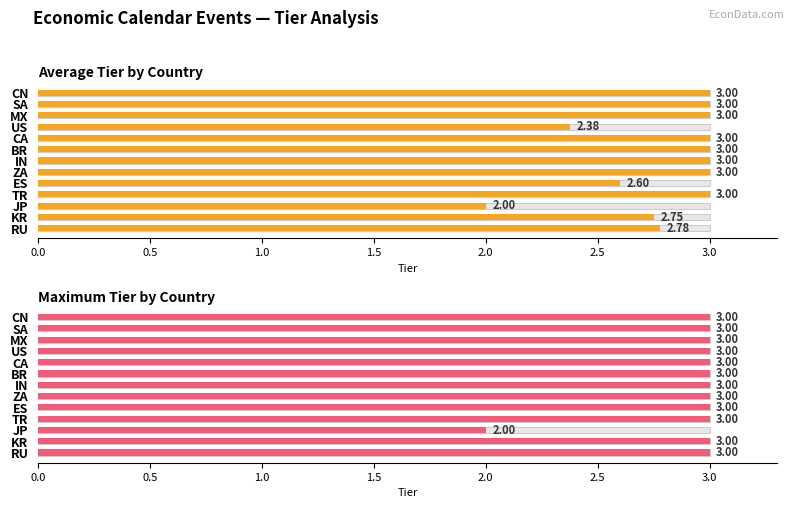

At how many categories does at least one series exceed 2?

12